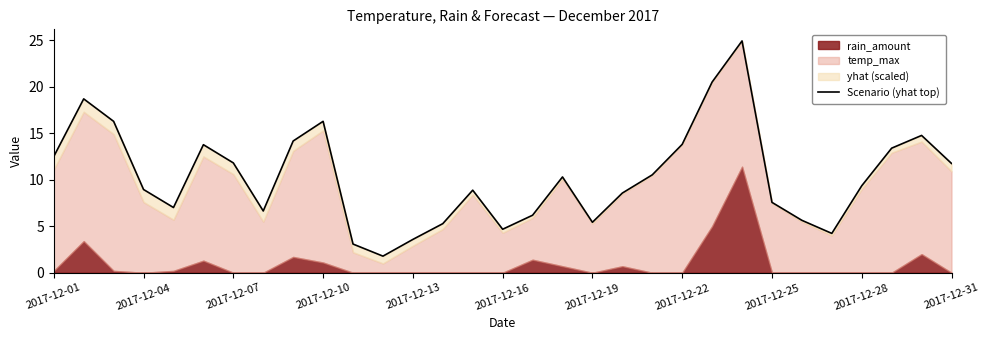

How many interior local valleys (lower than both neighbors) does the data have?

6